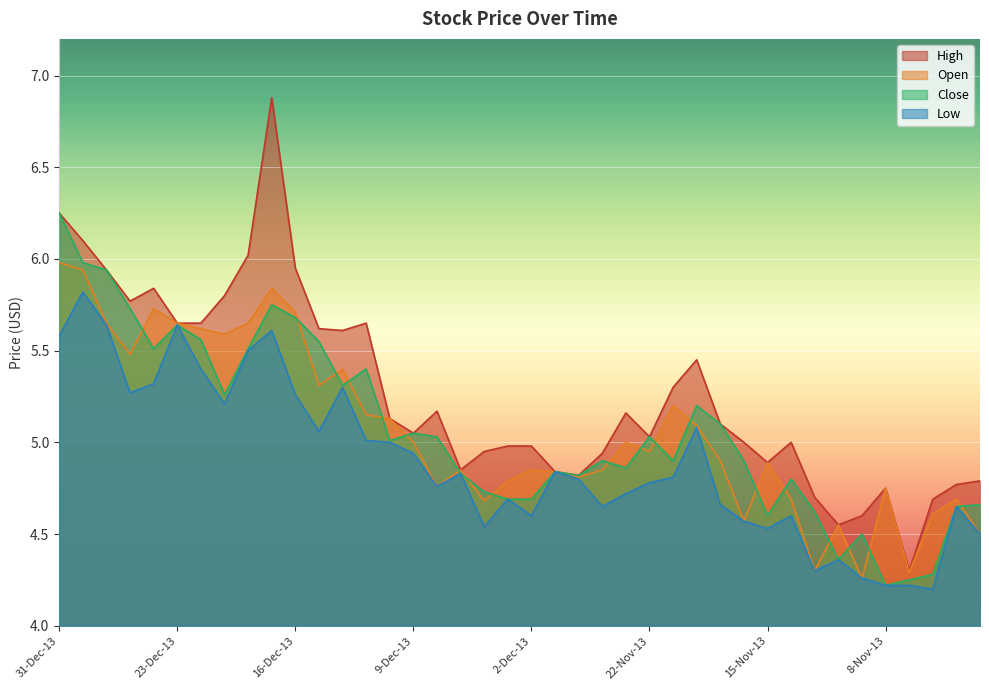

How many categories are shown in the chart?

40